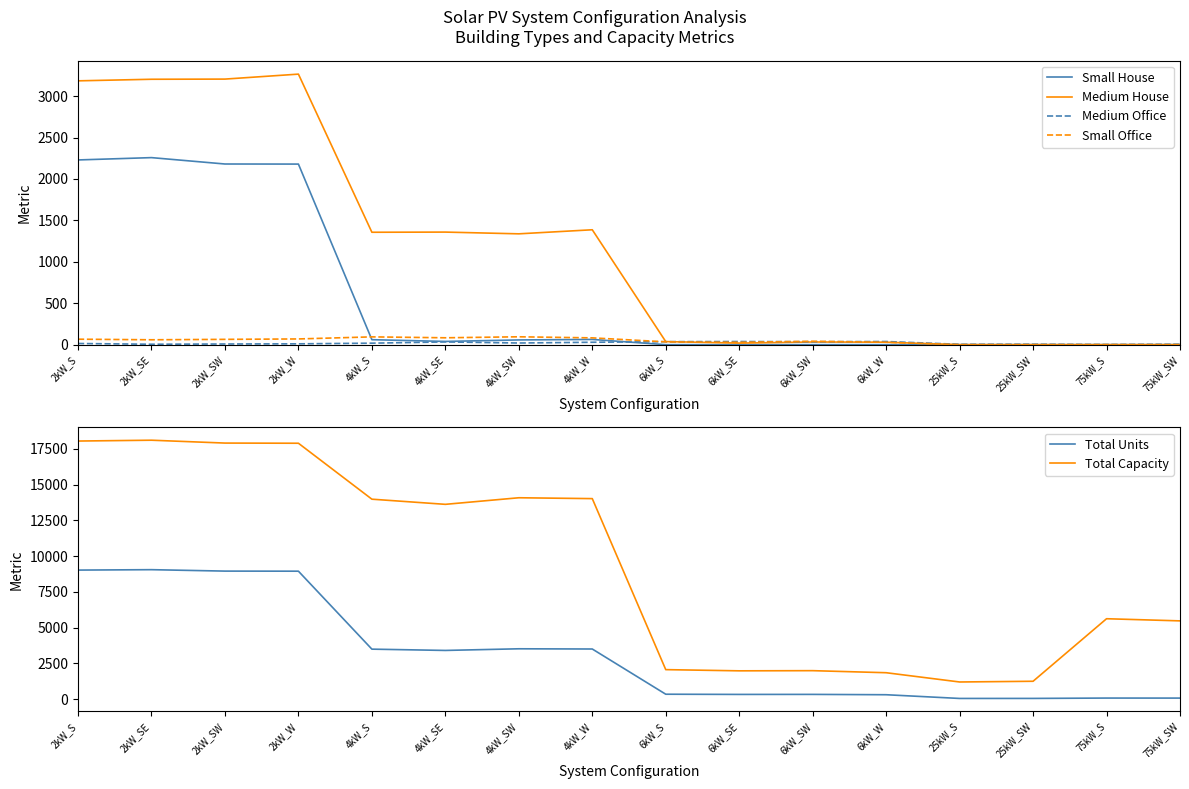

Reading right to left, what are all the values shown in this chart?

Small House: 0	0	0	0	0	0	0	0	63	57	39	60	2180	2181	2258	2230
Medium House: 0	0	0	0	30	32	19	37	1387	1338	1359	1357	3266	3206	3204	3185
Medium Office: 5	2	5	4	38	35	38	36	29	20	33	18	10	8	5	14
Small Office: 0	0	0	0	29	41	28	34	82	95	83	94	69	64	59	66
Total Units: 73	75	50	48	308	332	330	344	3507	3522	3407	3497	8951	8957	9057	9028
Total Capacity: 5475	5625	1250	1200	1848	1992	1980	2064	14028	14088	13628	13988	17902	17914	18114	18056